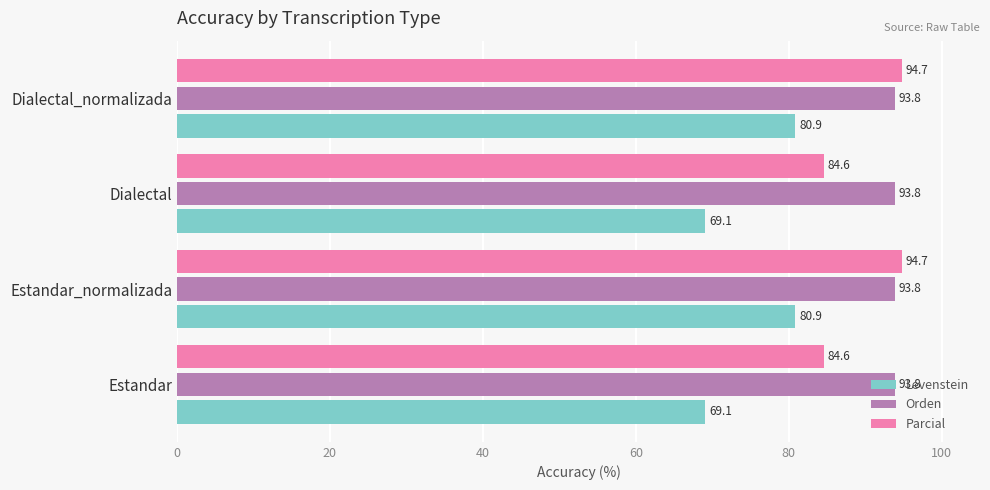

What is the average value of the Parcial series?

89.7